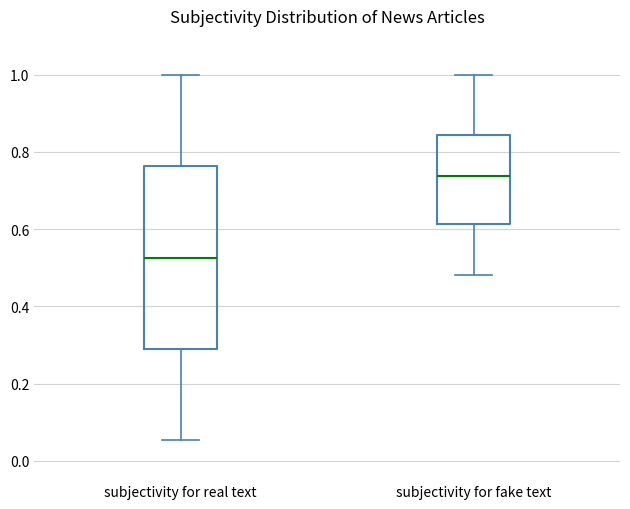

Reading left to right, read every box against the y-axis: the position of its median line, the range the box covers, and the ends of its whiskers. The values are not printed on the chart, so give them approximately, as read against the axis.

subjectivity for real text: median 0.52, box 0.28 to 0.76, whiskers 0.06 to 1.00
subjectivity for fake text: median 0.74, box 0.62 to 0.84, whiskers 0.48 to 1.00